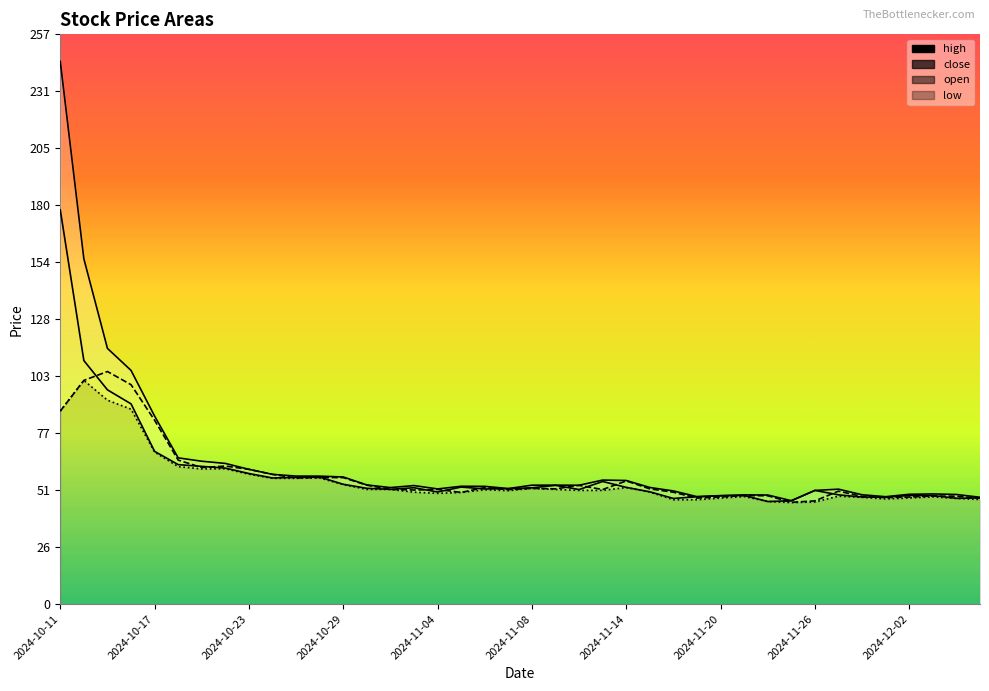

At how many categories does at least one series exceed 229?

1